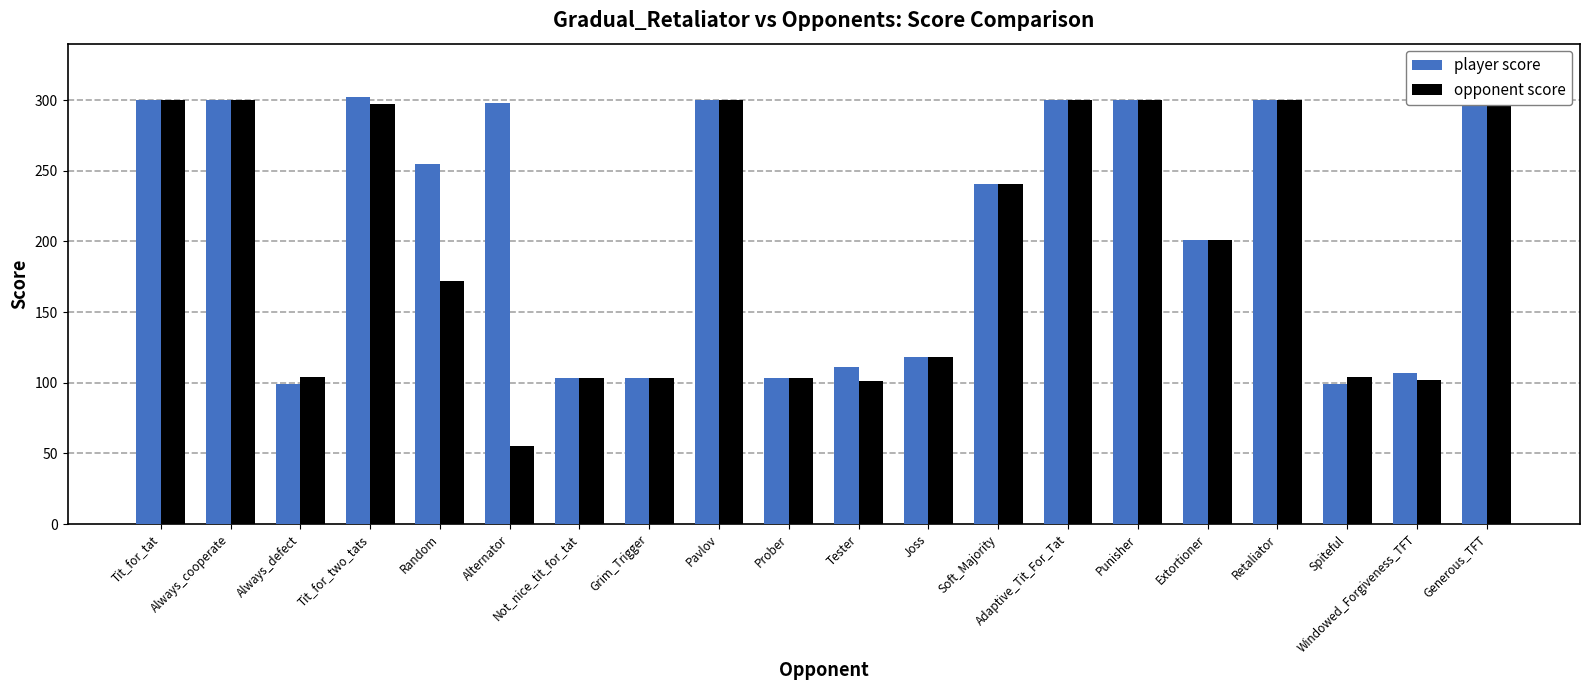

What is the sum of the player score values at Soft_Majority and Tester?

351.9